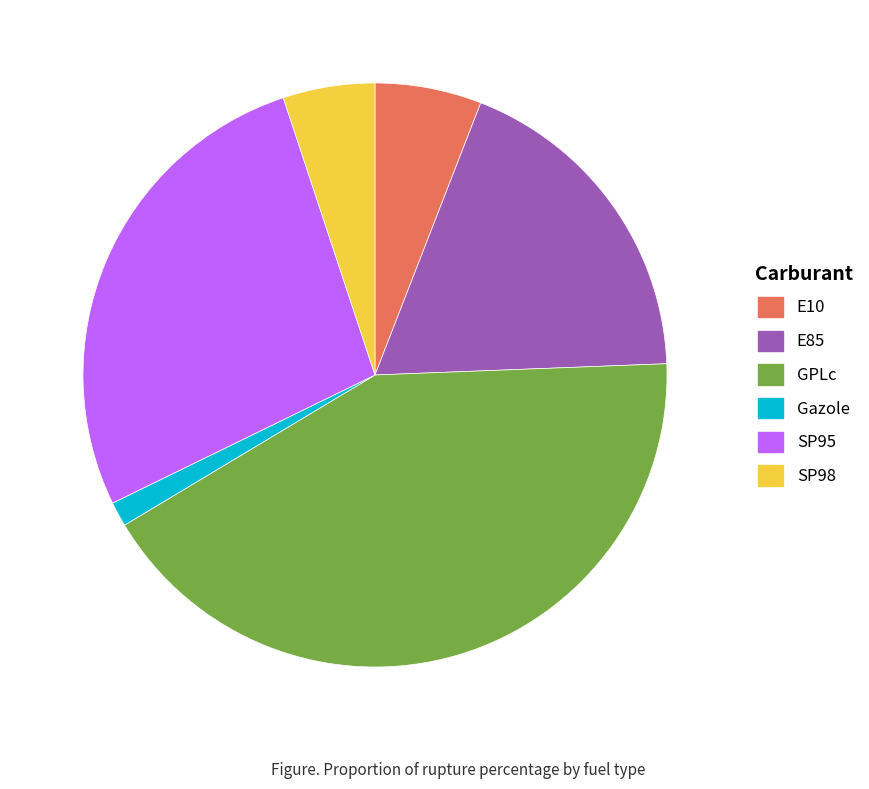

The GPLc slice represents 42% of the pie. True or false?

True